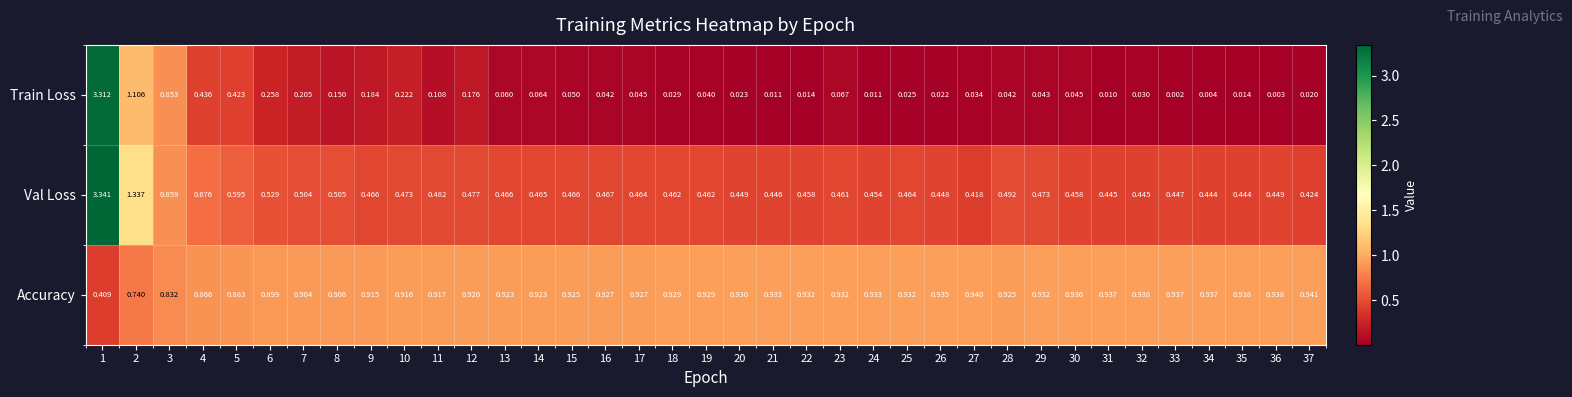

Rank the series by their average value, from highest to lowest.

Accuracy, Val Loss, Train Loss